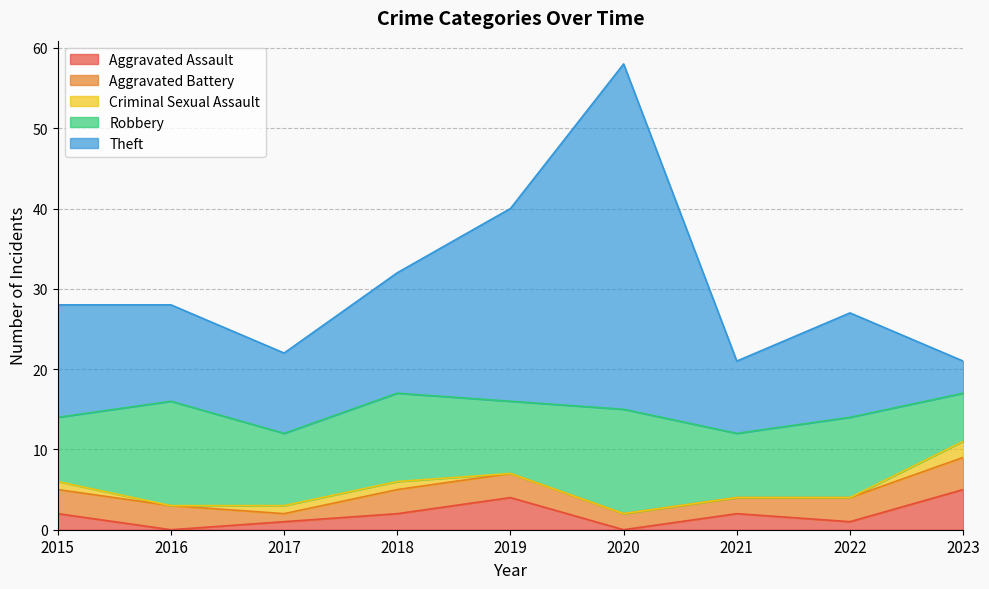

Which series has the largest range (max minus min)?

Theft